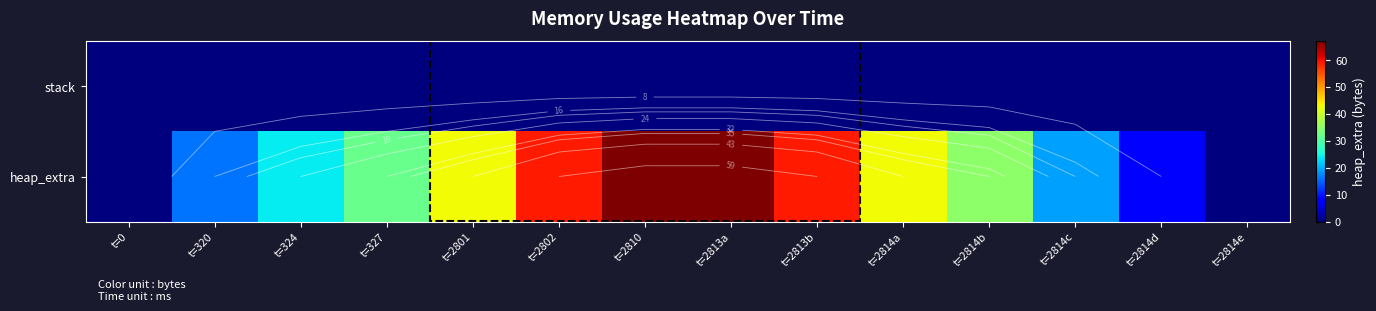

At how many categories does at least one series exceed 10?

11